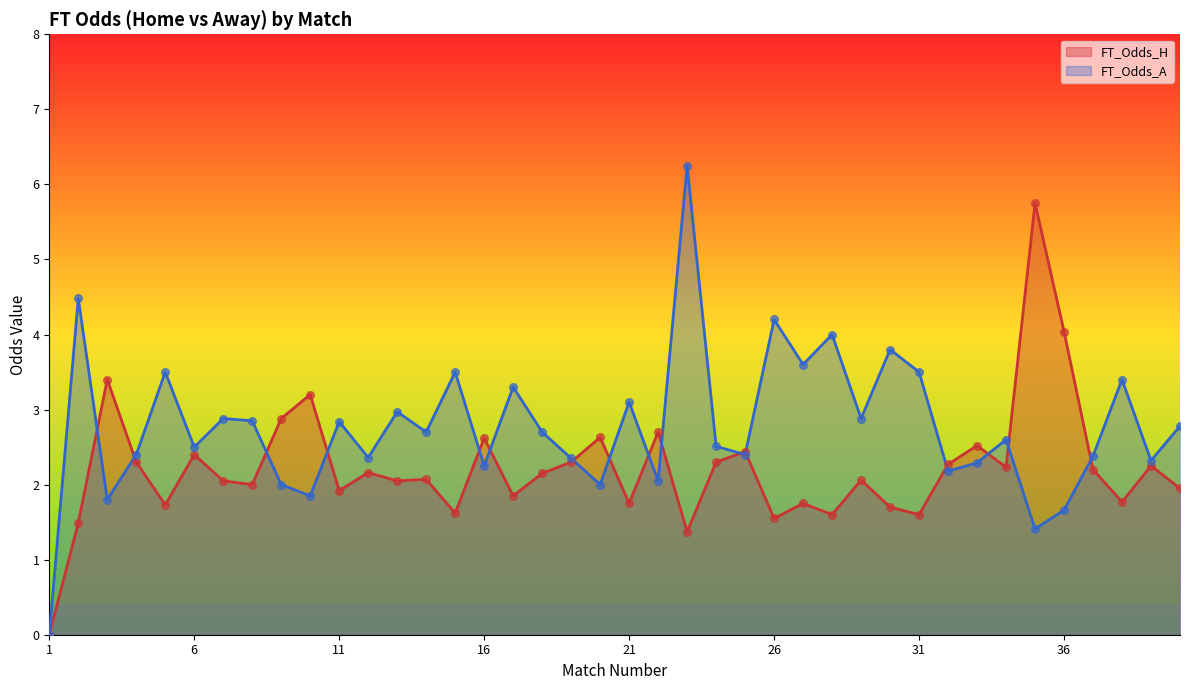

Which series contains the lowest Y value?

FT_Odds_H